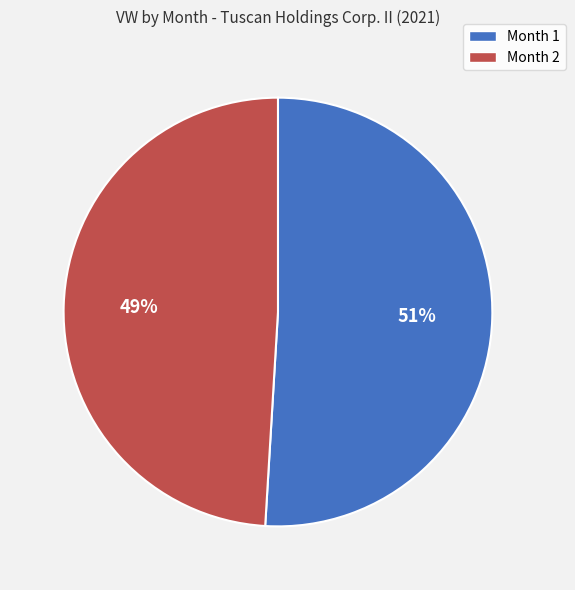

Which slice is the largest?

Month 1